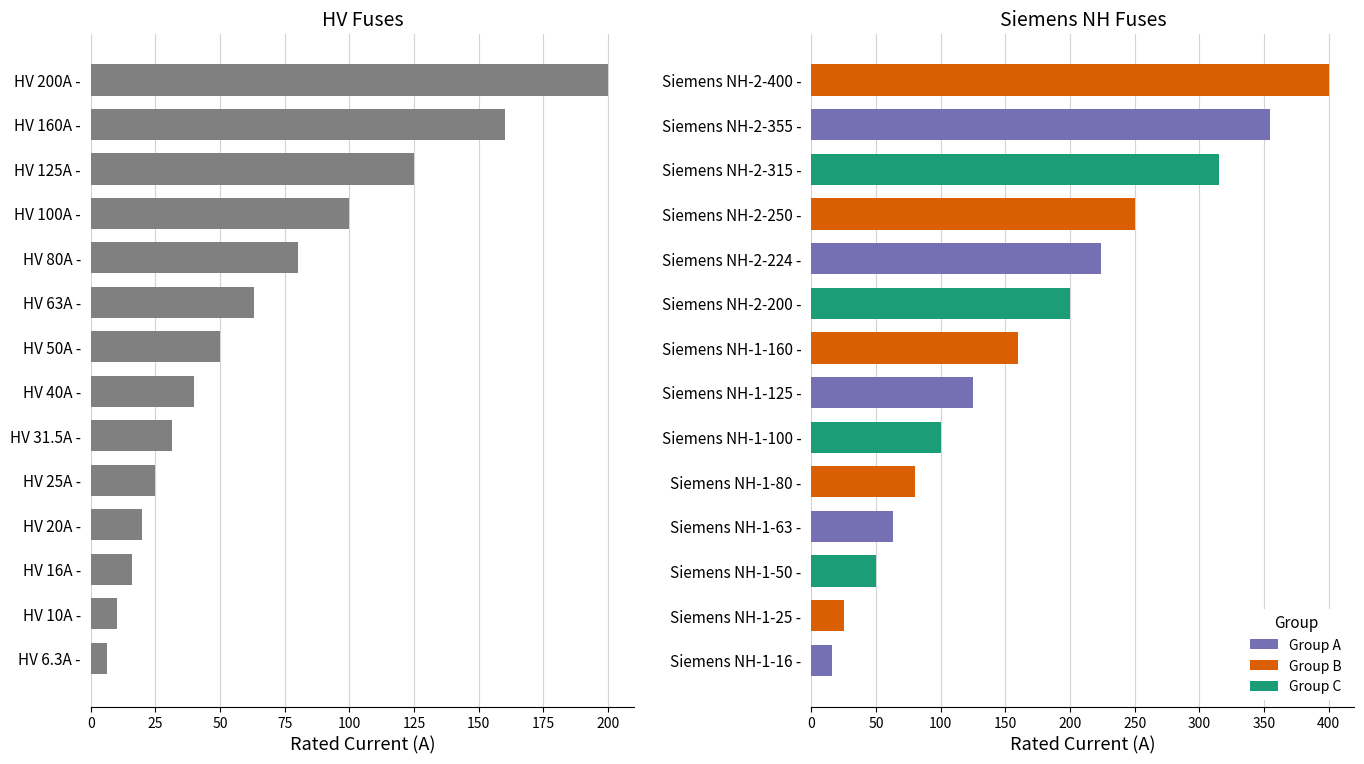

How many distinct data groups are displayed?

2